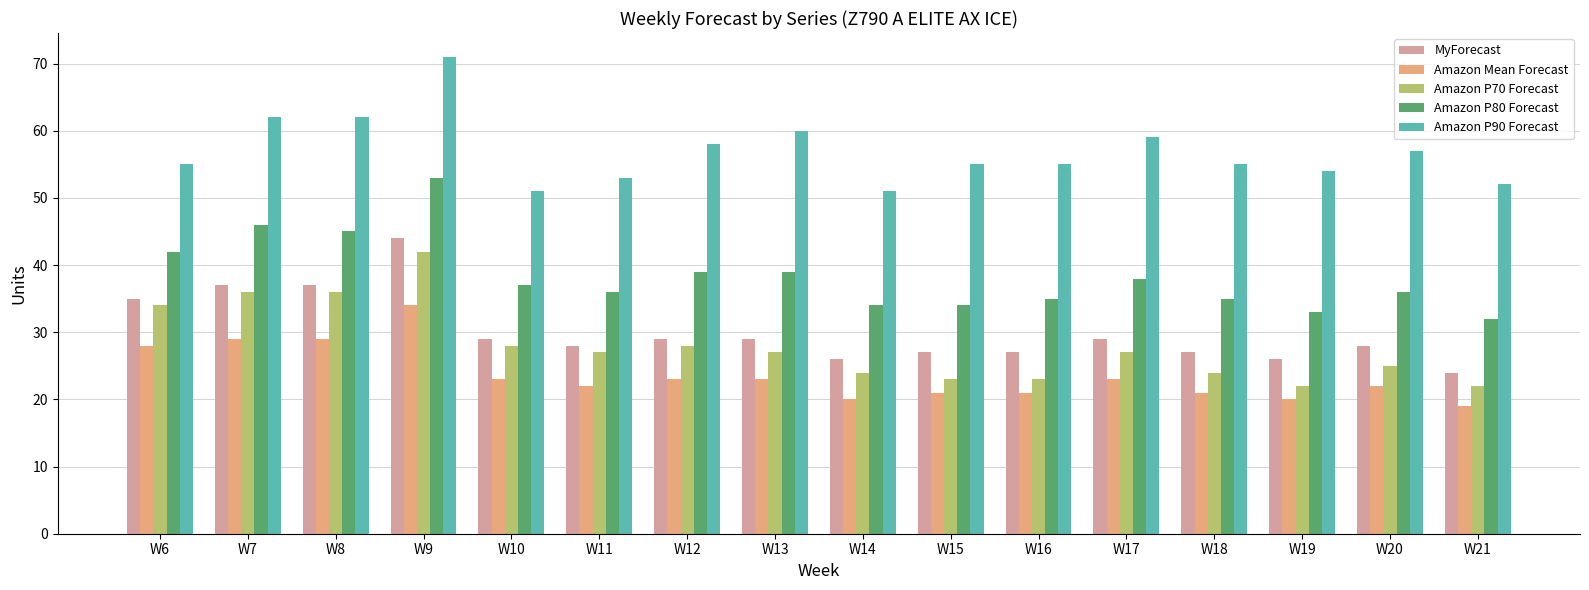

Read the Amazon P70 Forecast value at W7, to the nearest 10.

40